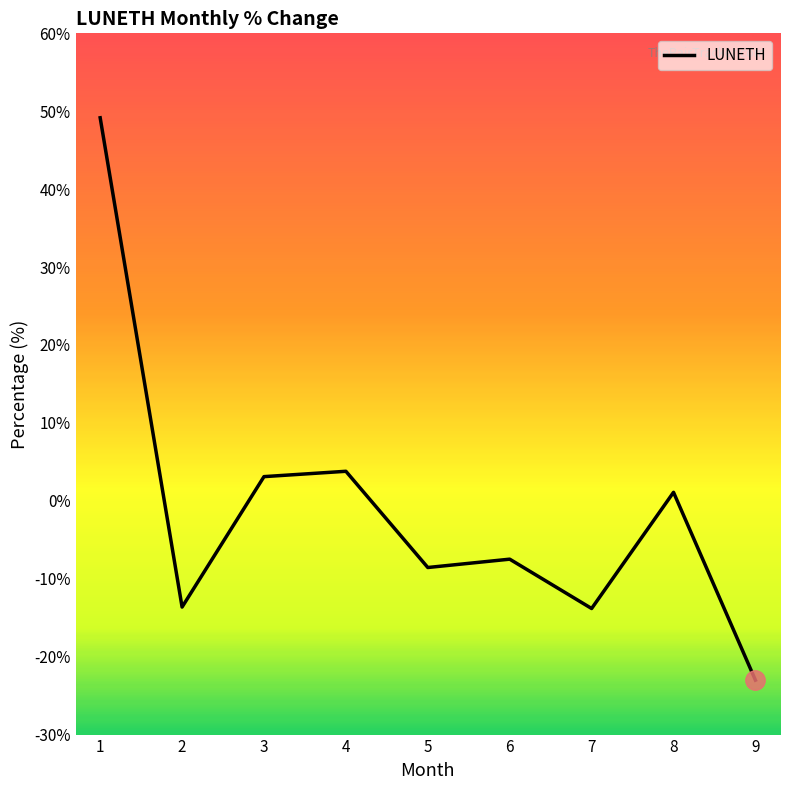

What is the change in value from 2 to 5?

+5.1